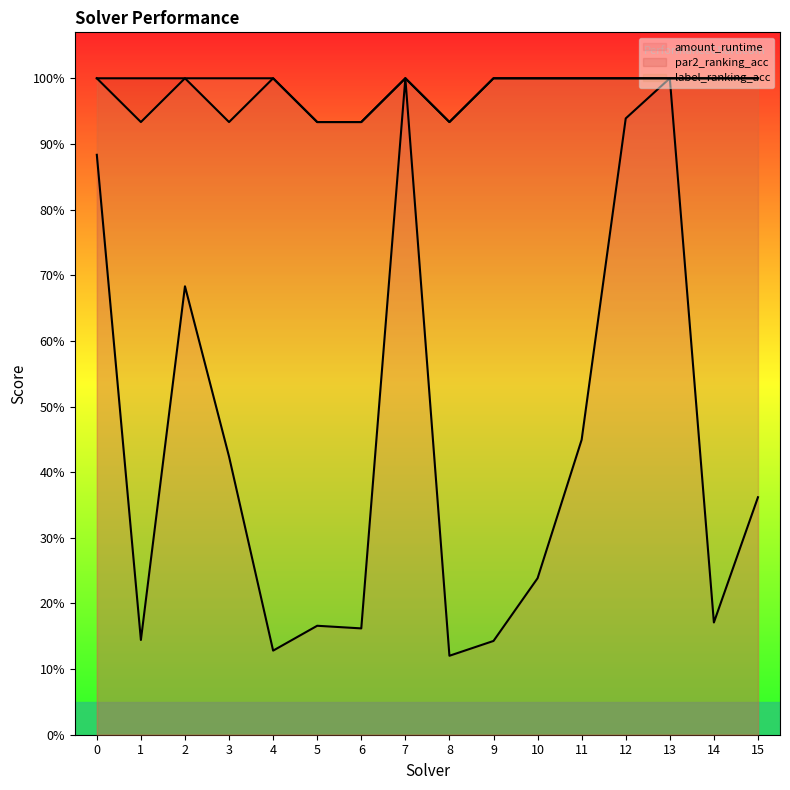

What is the difference between the par2_ranking_acc values at 6 and 15?

0.1